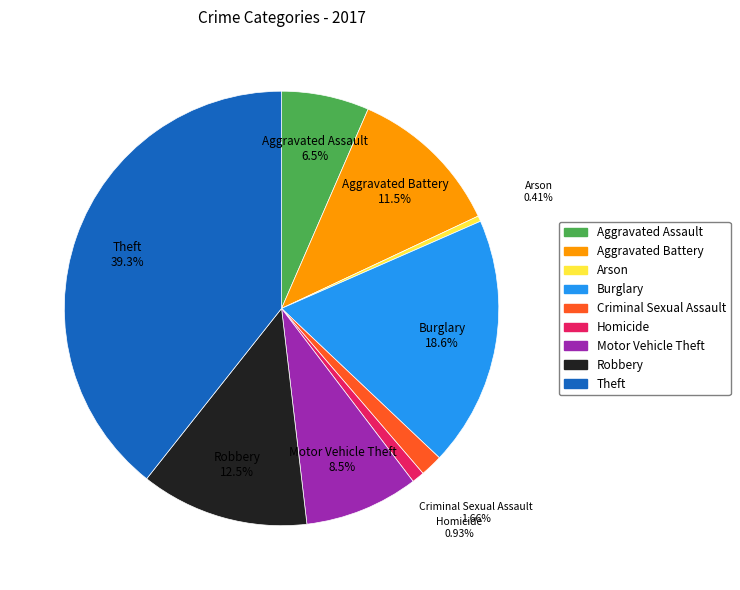

To the nearest percent, what portion does Aggravated Assault represent?

7%